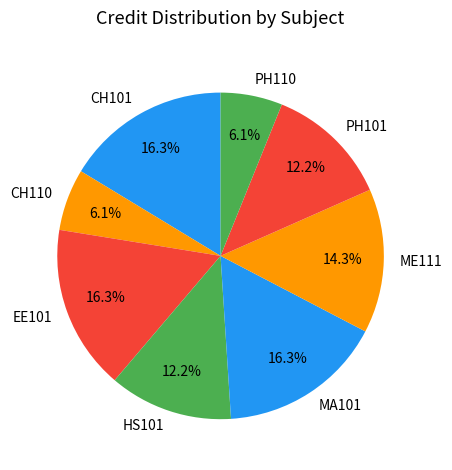

What portion of the pie excludes CH101?

83.7%